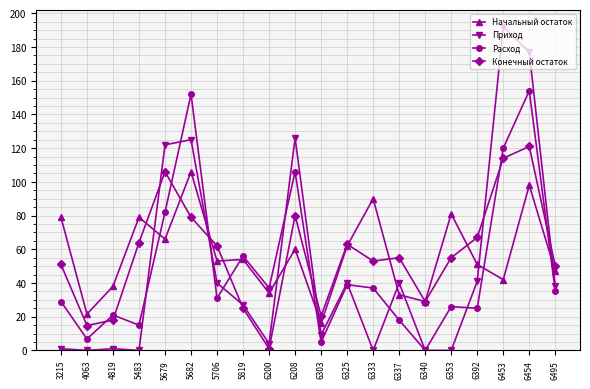

True or false: Конечный остаток has a value of 64.0 at 5483.

True